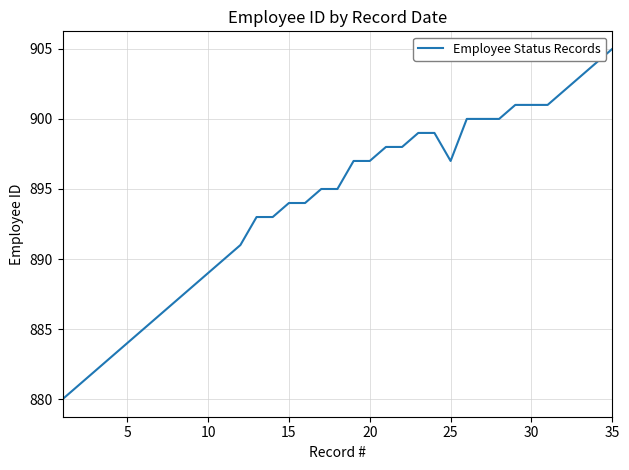

What is the minimum value shown in the chart?

880